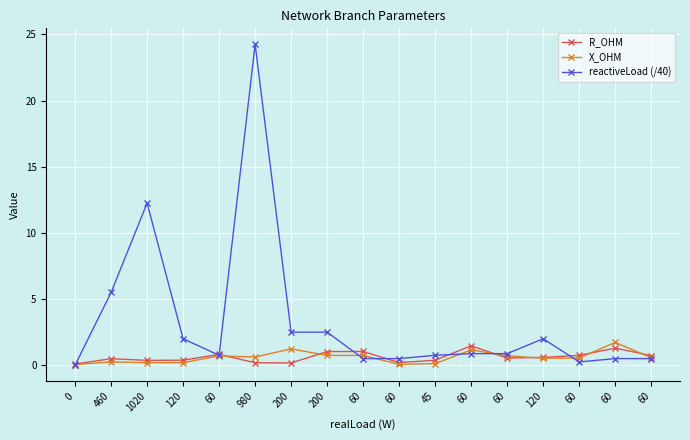

What is the value of the reactiveLoad (/40) point at the 6th from the left?

24.2